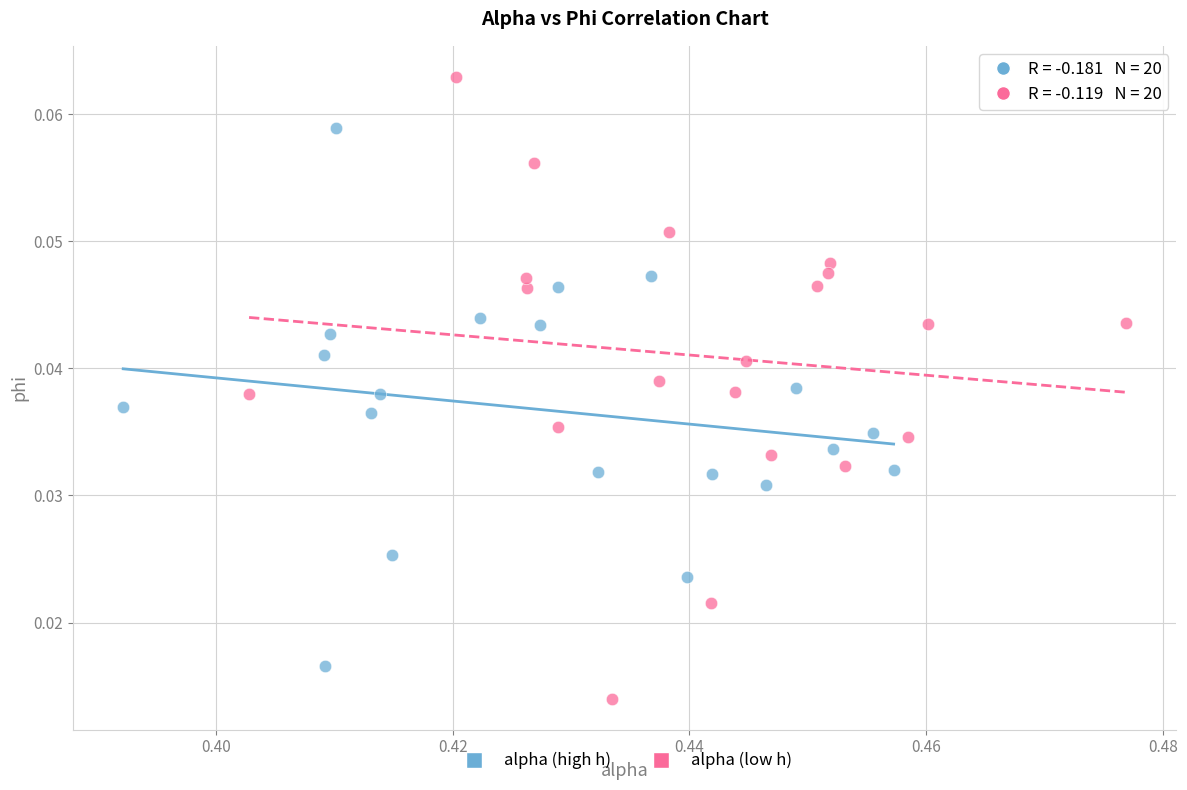

What are all the series names shown in the legend?

alpha (high h), alpha (low h)